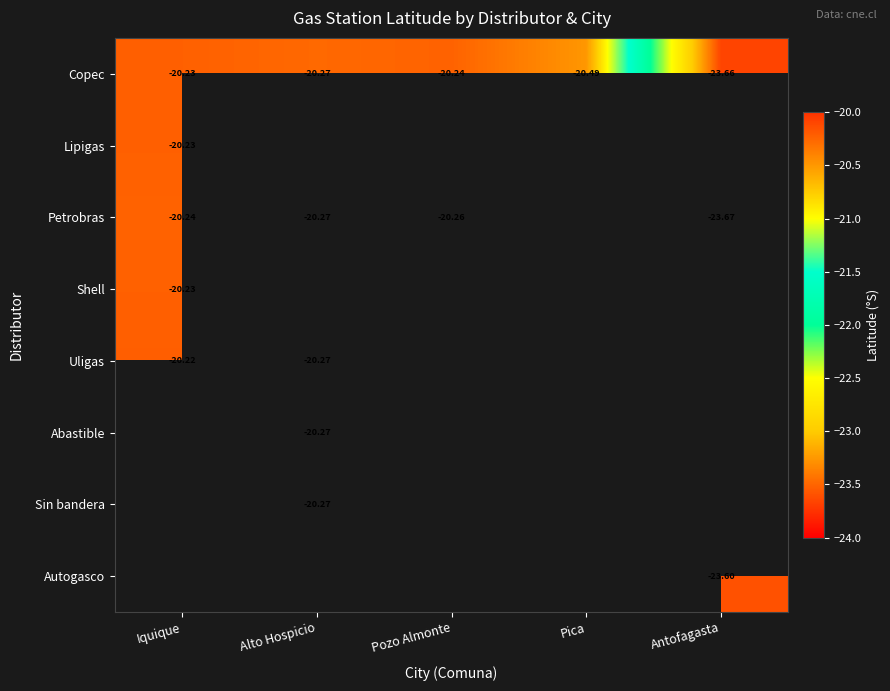

The Petrobras series shows -20.3 at Pozo Almonte. True or false?

True